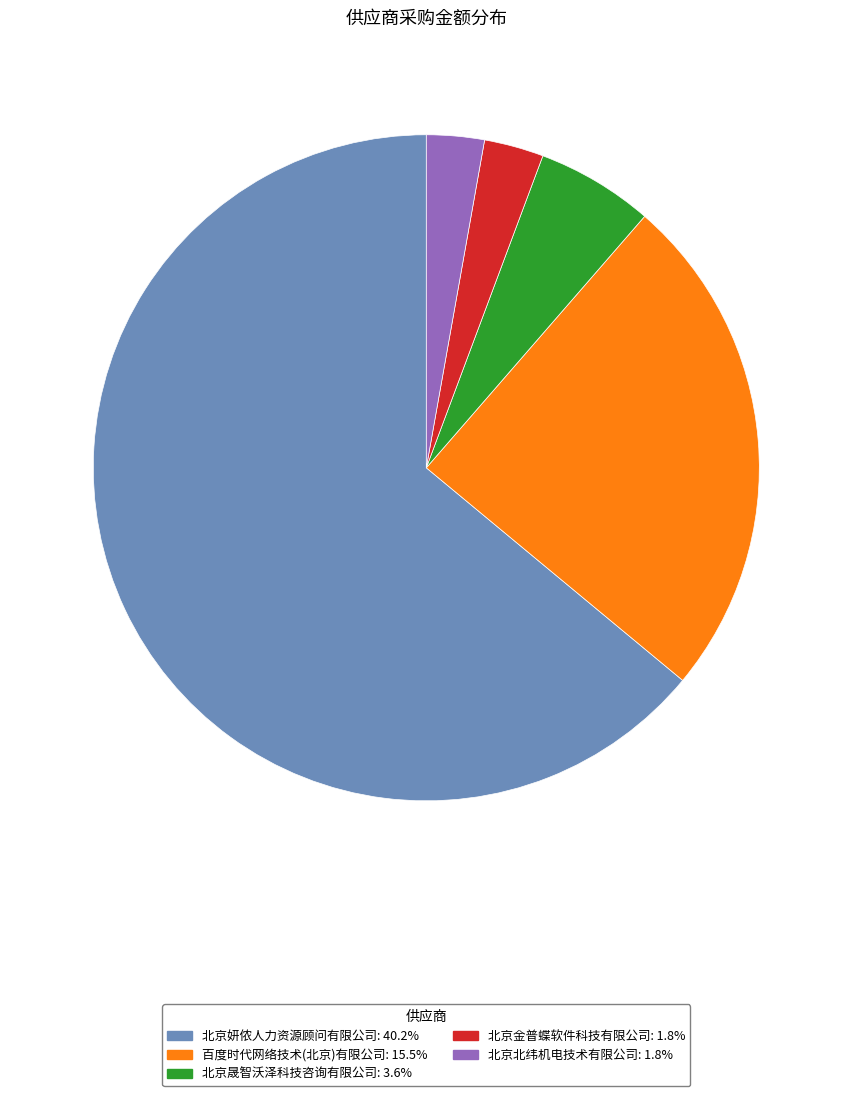

What is the largest slice in the pie chart?

北京妍侬人力资源顾问有限公司